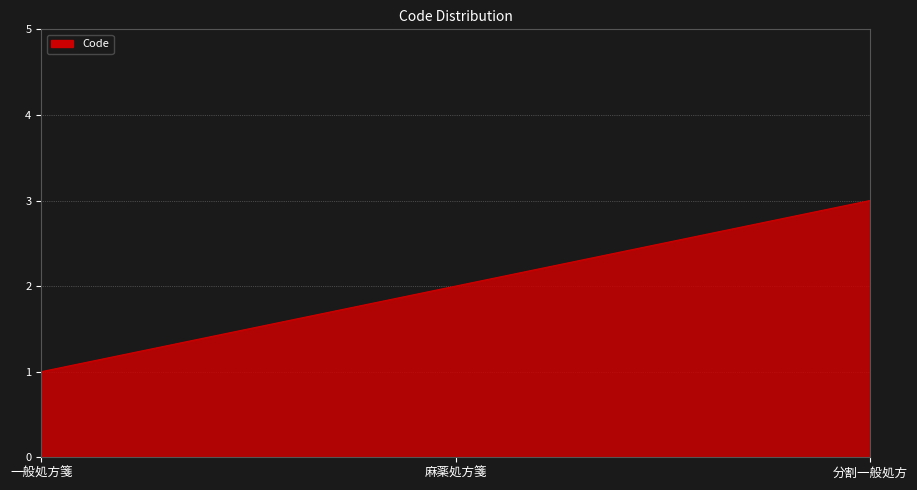

What position from the right is 麻薬処方箋?

2